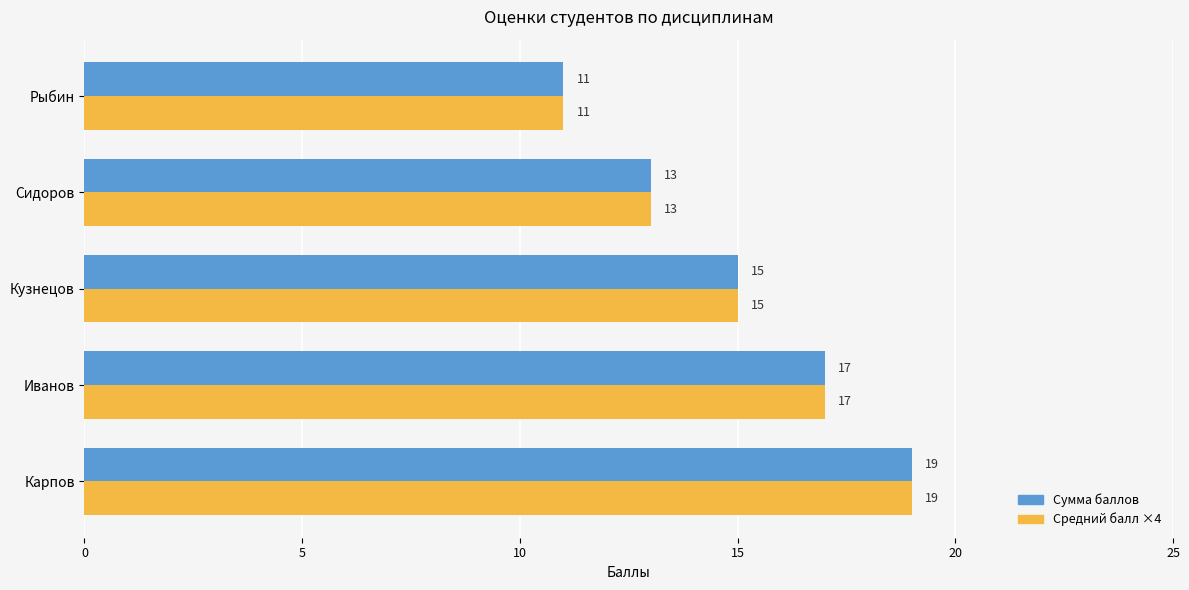

True or false: Средний балл ×4 has a value of 26 at Иванов.

False